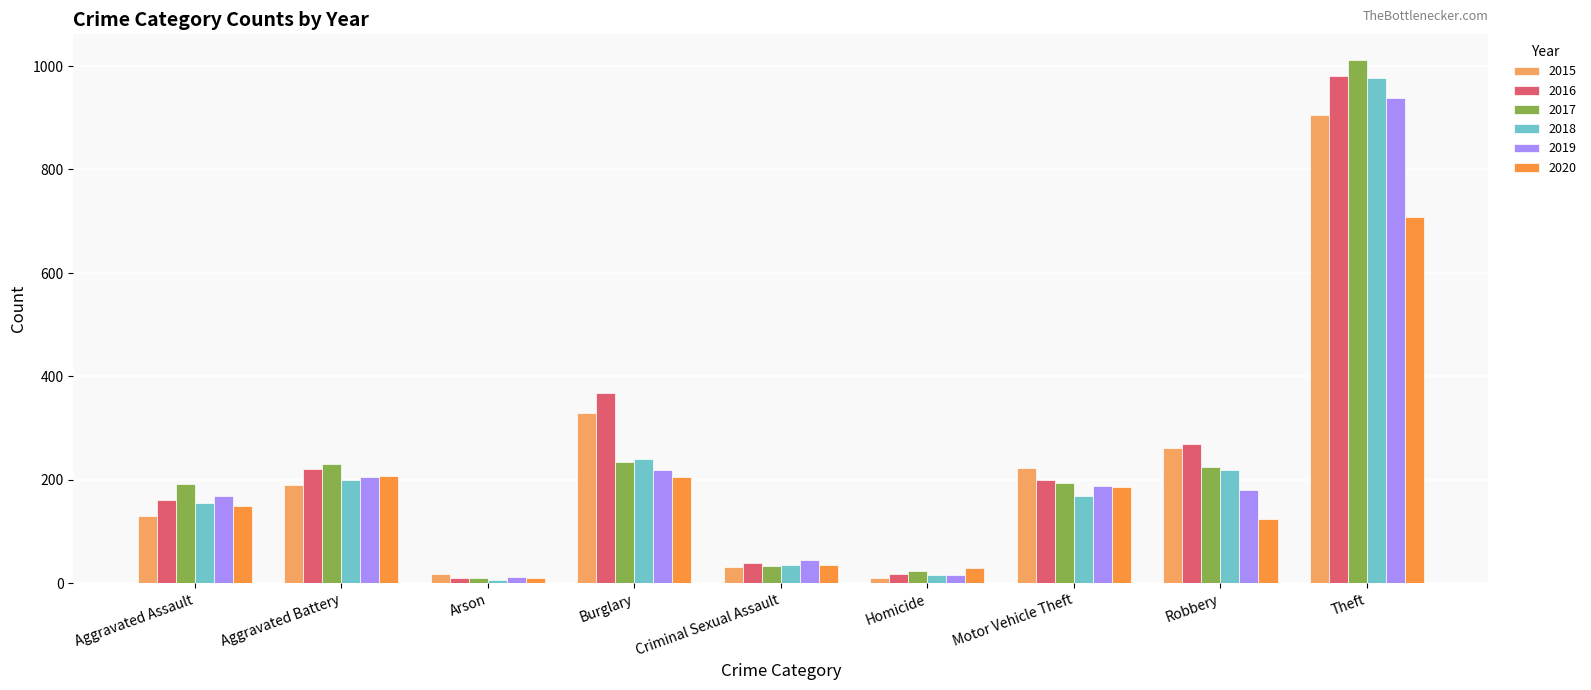

What value does the 2019 series have at Criminal Sexual Assault, to the nearest 50?

50